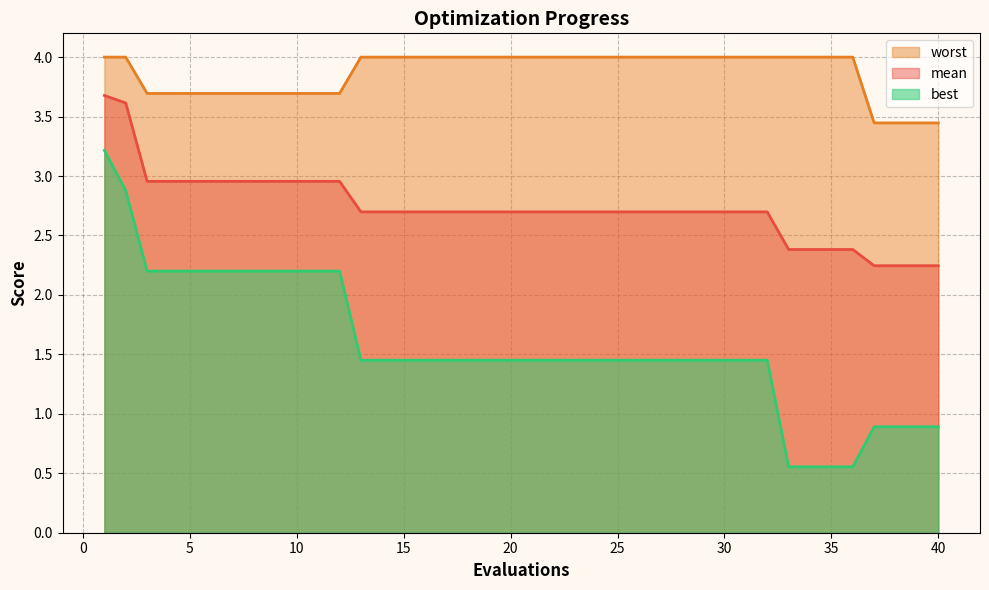

The best series shows 4.6 at 1. True or false?

False